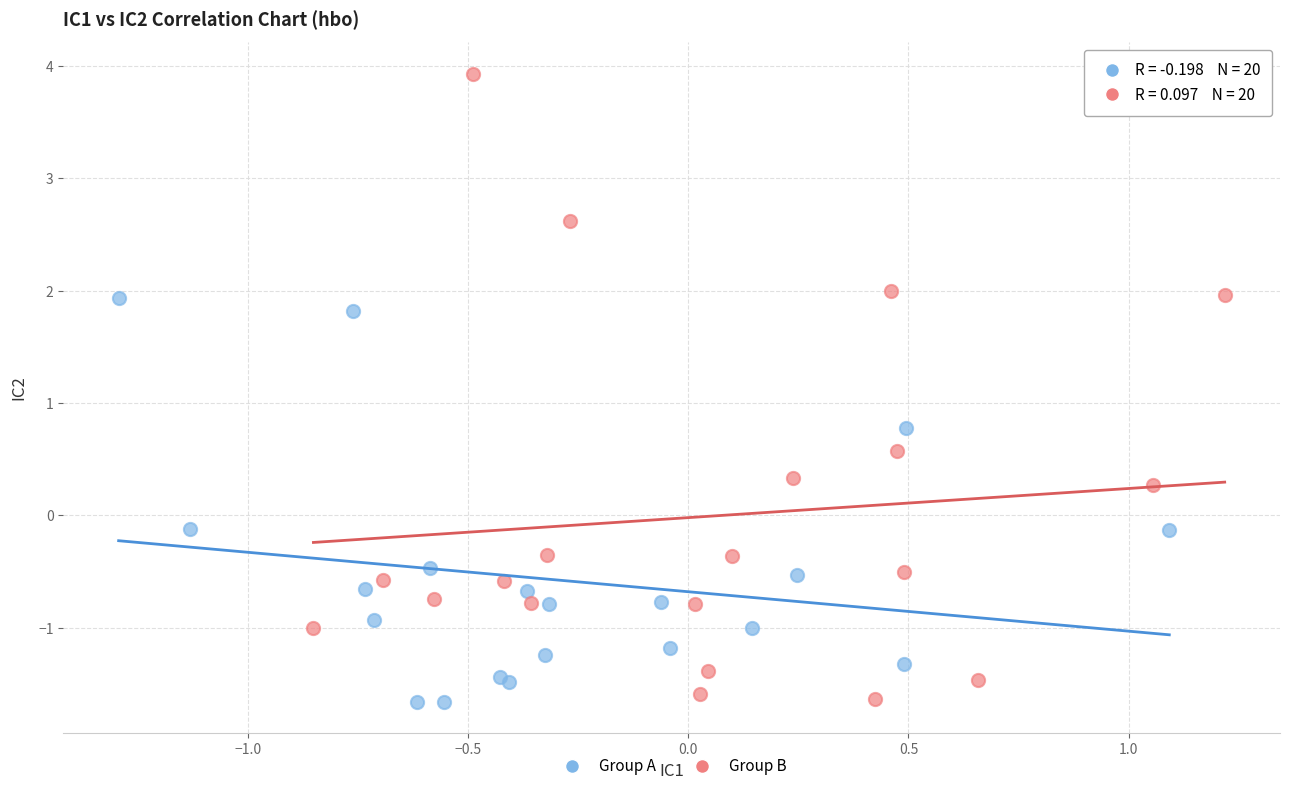

Which series contains the highest Y value?

Group B